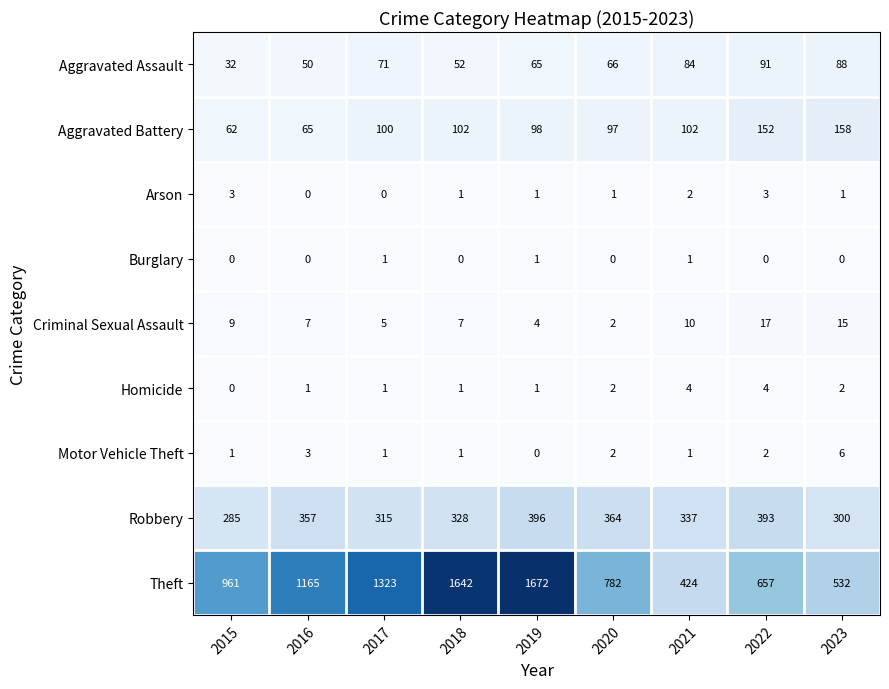

What is the sum of the Criminal Sexual Assault values at 2019 and 2015?

13